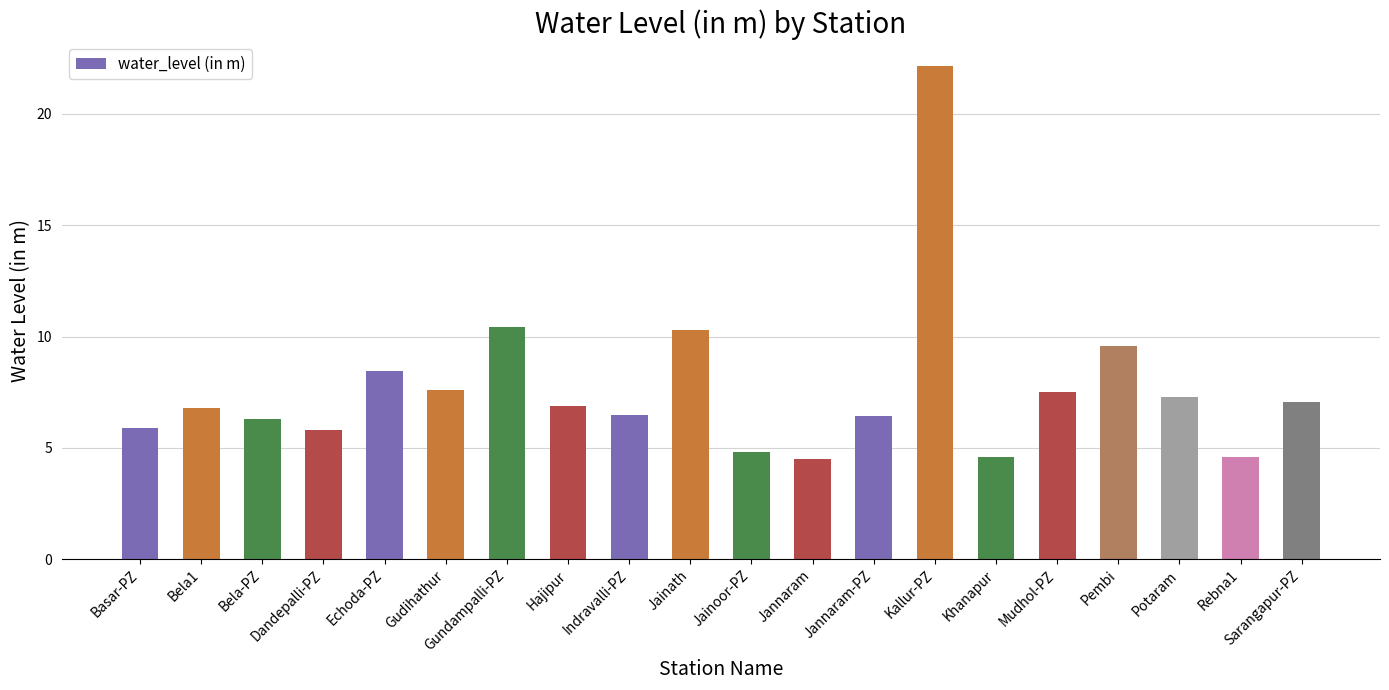

What is the greatest value displayed?

22.1